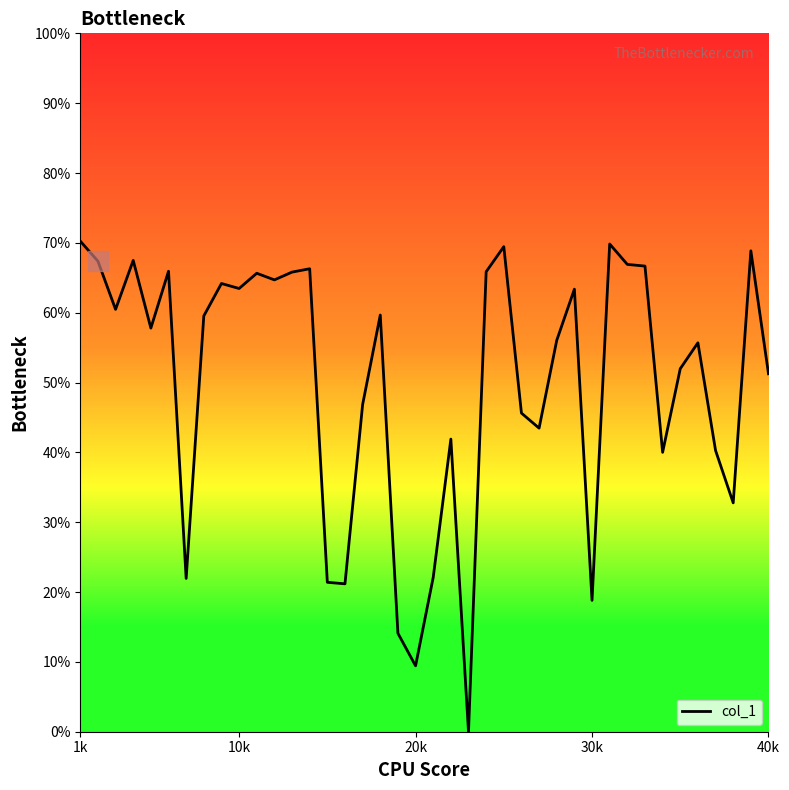

What is the difference between the maximum and minimum values?

70.2